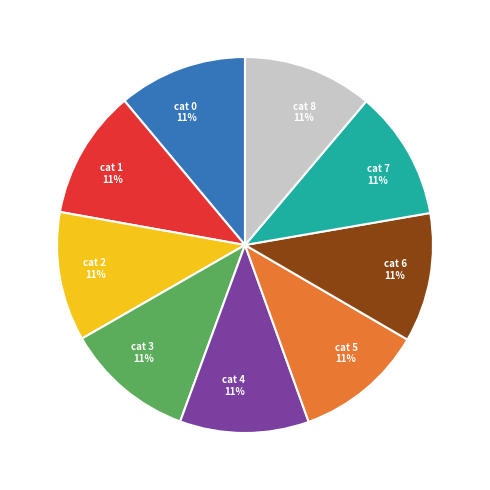

Combined, do cat 5 and cat 7 account for over 50%?

No